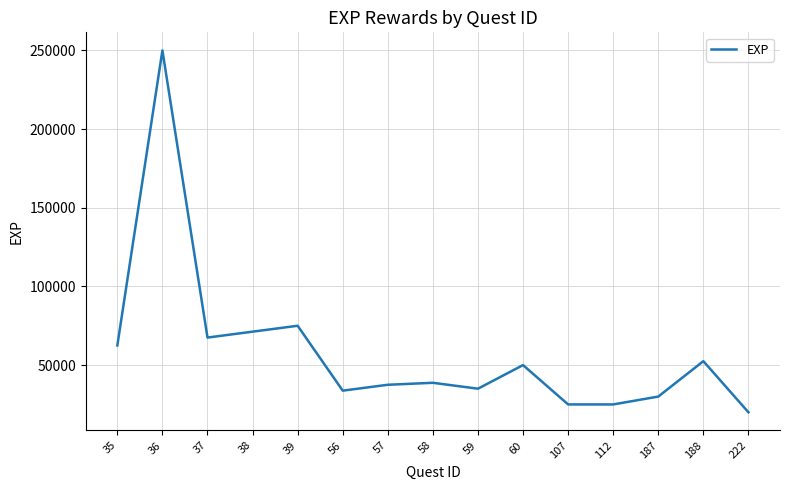

What is the difference between the values at 107 and 56?

8750